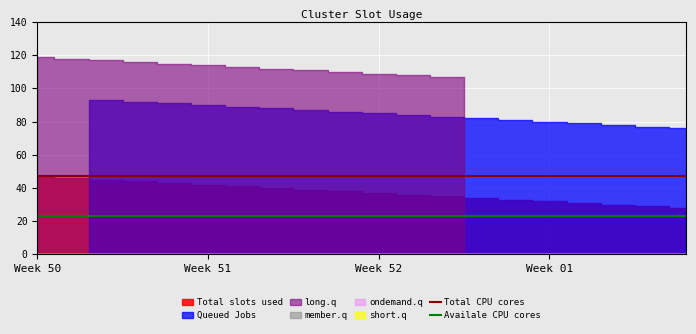

What is the value of the Total CPU cores point at the 8th from the left?

47